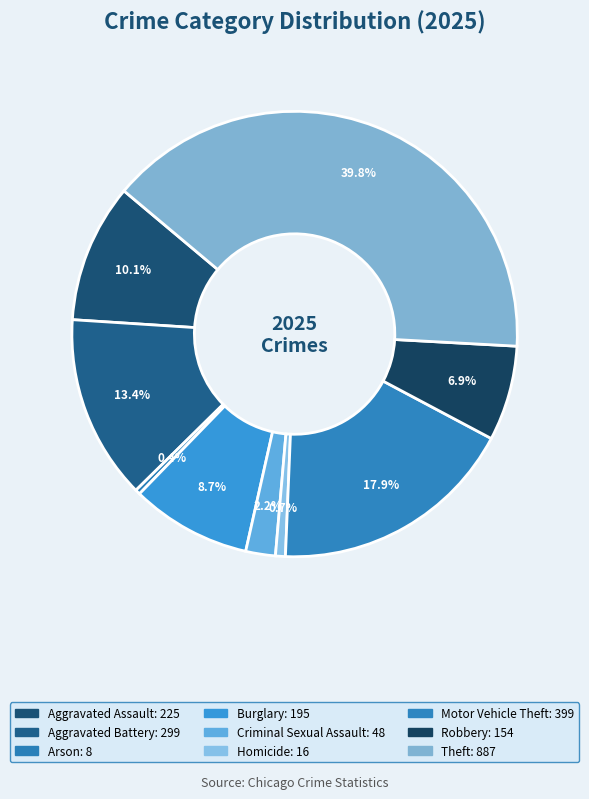

How many slices are in this pie chart?

9